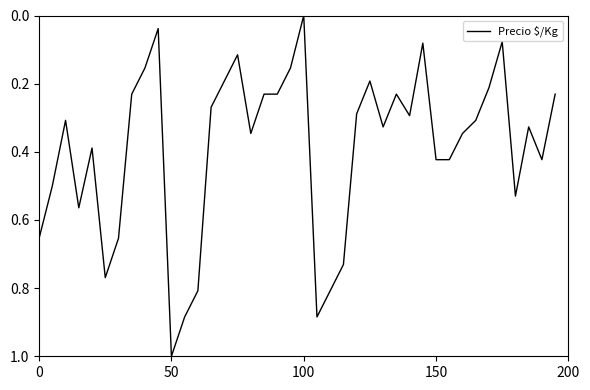

Does the chart have visible grid lines?

No